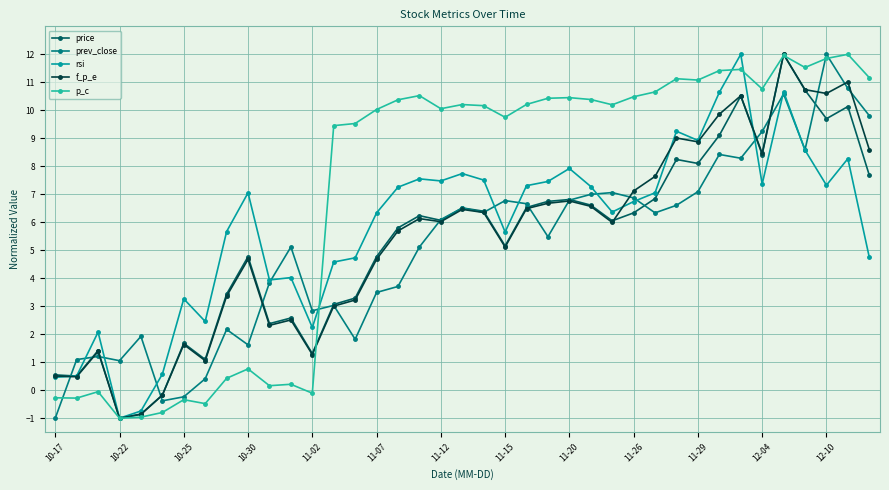

What is the value of the p_c point at the 7th from the left?

-0.3